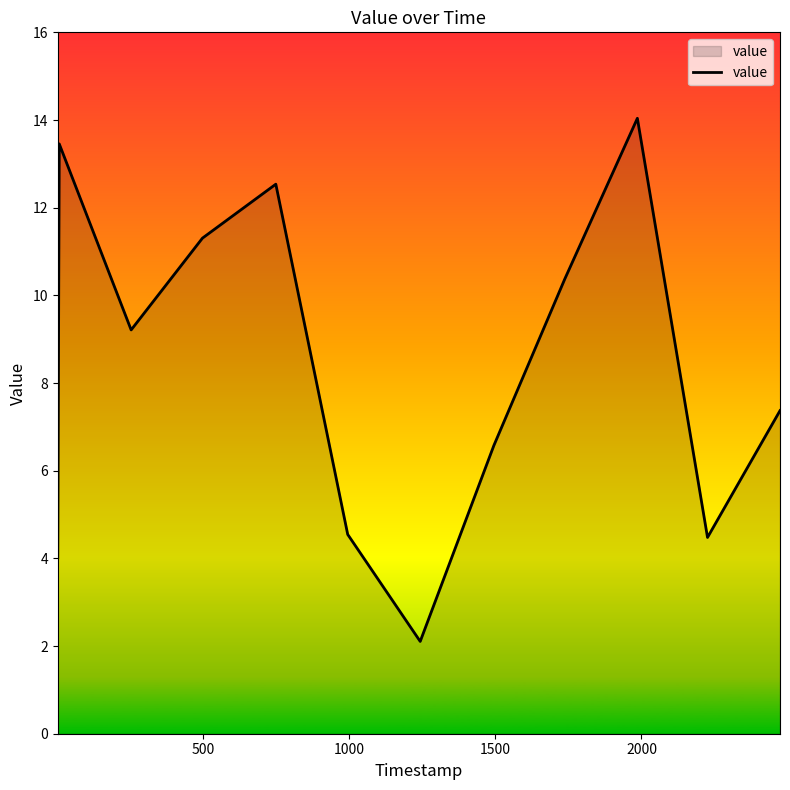

What is the difference between the maximum and minimum values?

11.9